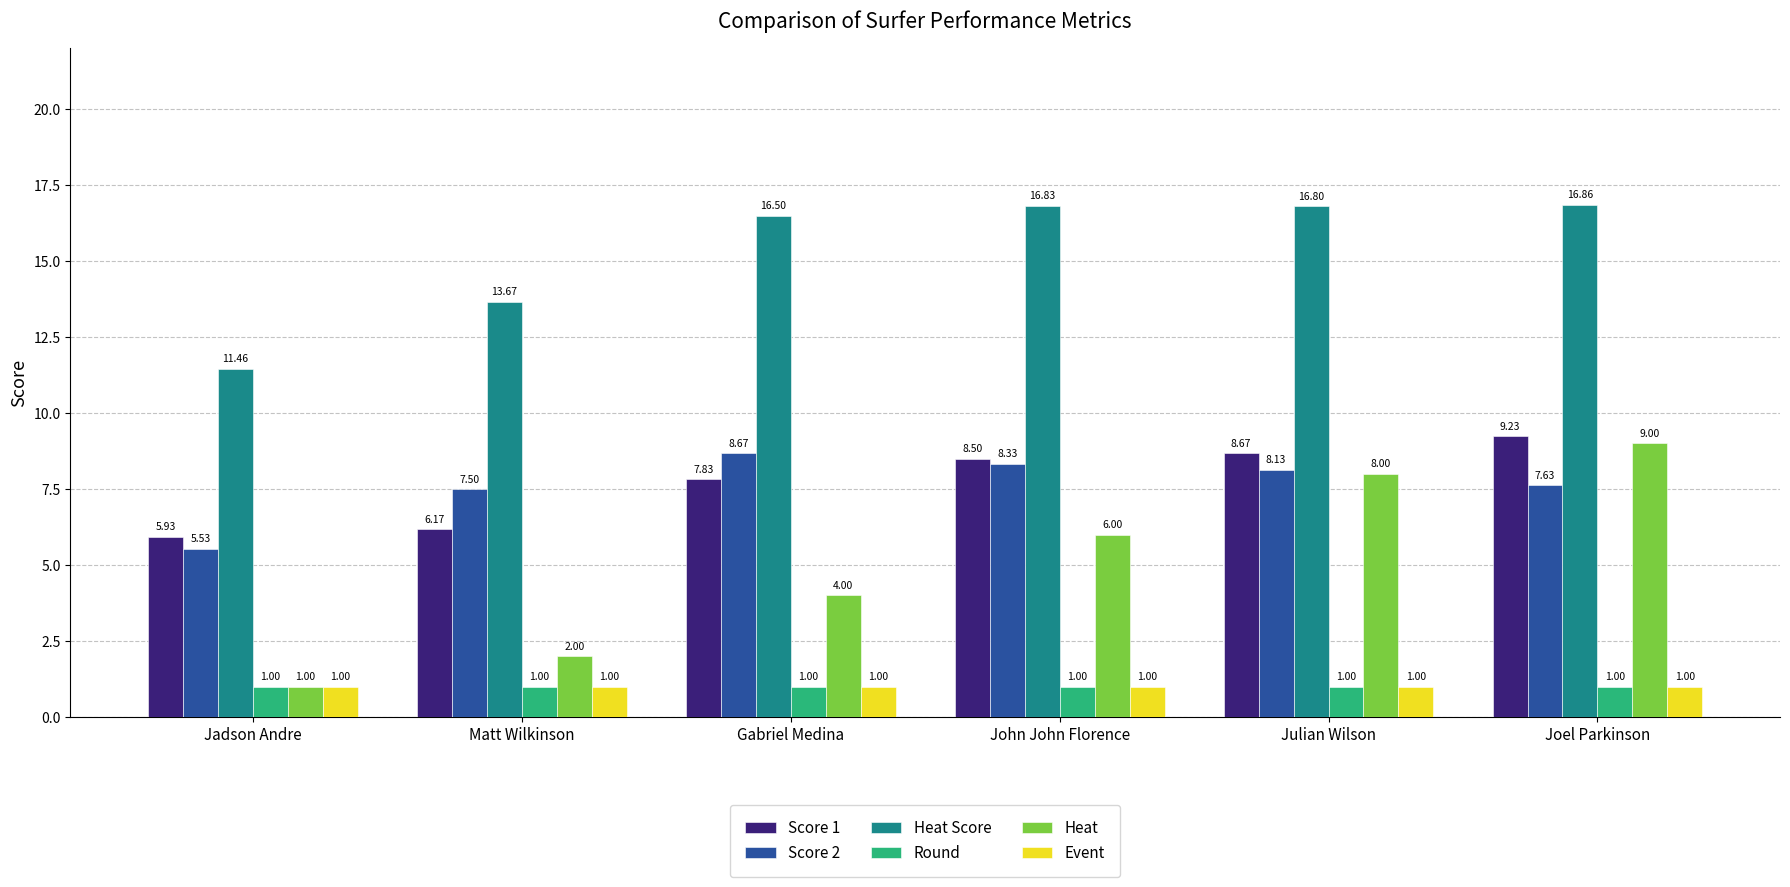

List the labels in order of Score 2 value, smallest first.

Jadson Andre, Matt Wilkinson, Joel Parkinson, Julian Wilson, John John Florence, Gabriel Medina